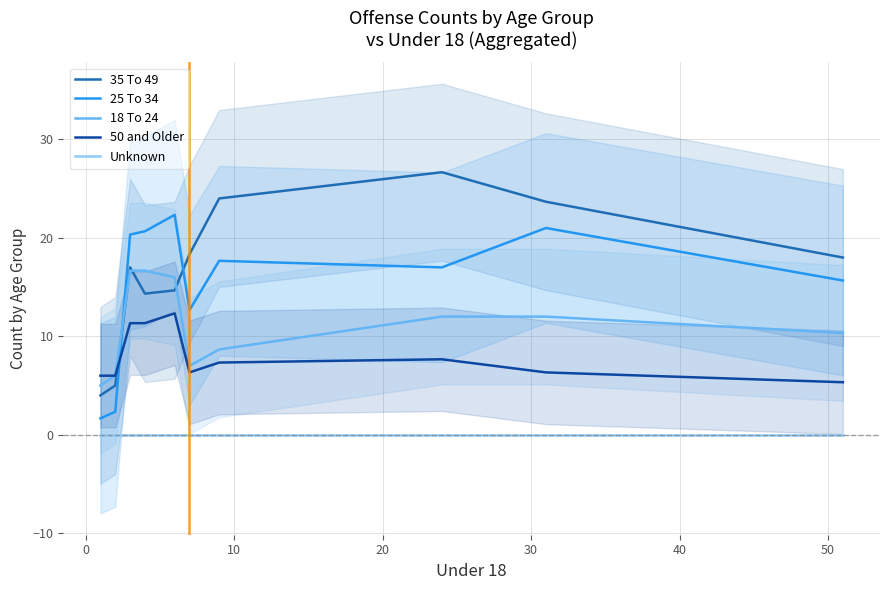

True or false: 50 and Older and 25 To 34 cross at least once.

True